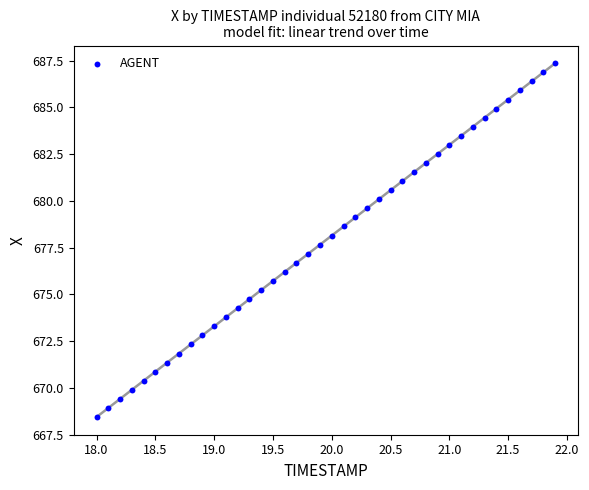

What is the range of Y values (max minus min)?

18.9